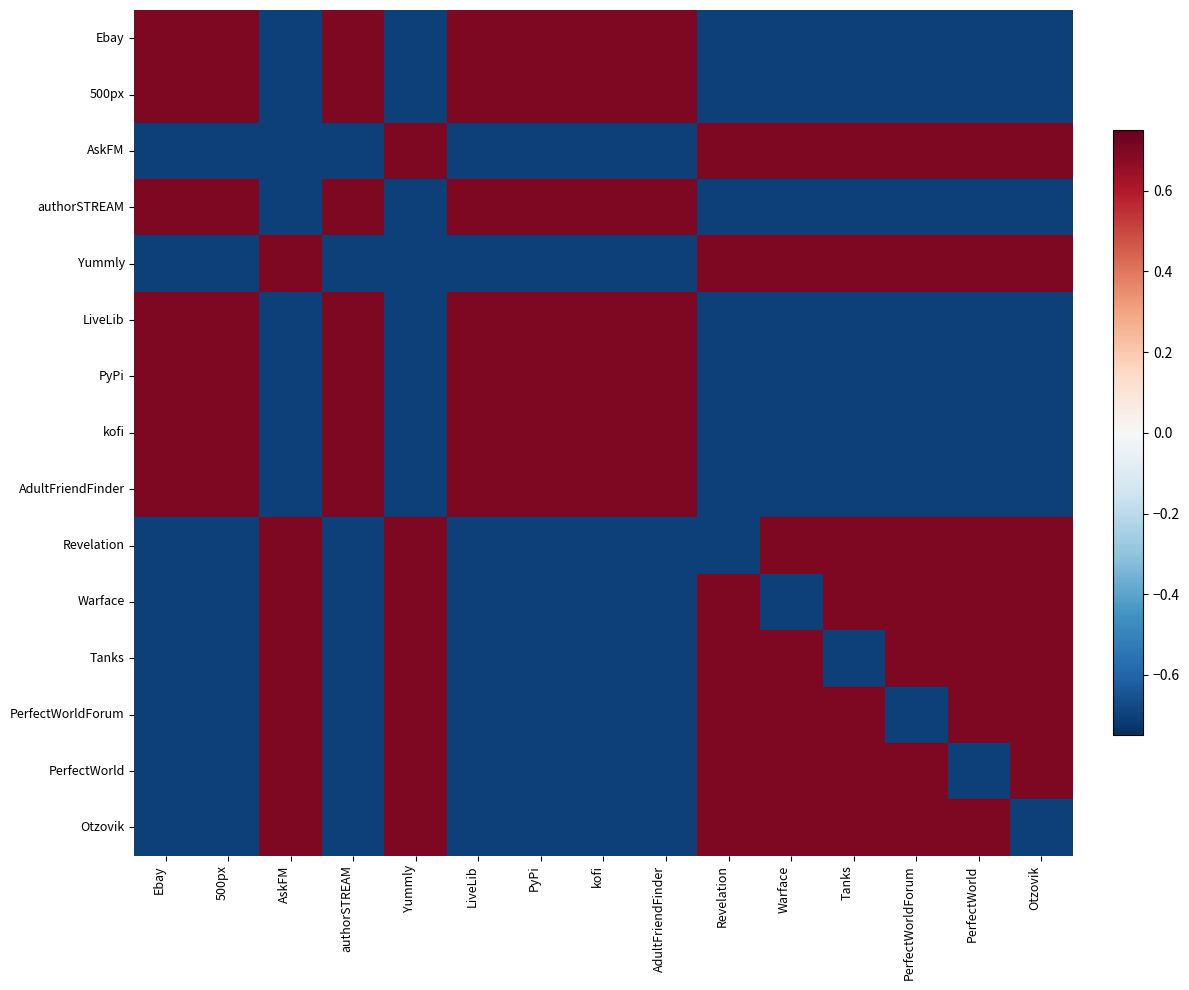

Reading right to left, extract all data points from this chart.

Ebay: Otzovik=-0.7	PerfectWorld=-0.7	PerfectWorldForum=-0.7	Tanks=-0.7	Warface=-0.7	Revelation=-0.7	AdultFriendFinder=0.7	kofi=0.7	PyPi=0.7	LiveLib=0.7	Yummly=-0.7	authorSTREAM=0.7	AskFM=-0.7	500px=0.7	Ebay=0.7
500px: Otzovik=-0.7	PerfectWorld=-0.7	PerfectWorldForum=-0.7	Tanks=-0.7	Warface=-0.7	Revelation=-0.7	AdultFriendFinder=0.7	kofi=0.7	PyPi=0.7	LiveLib=0.7	Yummly=-0.7	authorSTREAM=0.7	AskFM=-0.7	500px=0.7	Ebay=0.7
AskFM: Otzovik=0.7	PerfectWorld=0.7	PerfectWorldForum=0.7	Tanks=0.7	Warface=0.7	Revelation=0.7	AdultFriendFinder=-0.7	kofi=-0.7	PyPi=-0.7	LiveLib=-0.7	Yummly=0.7	authorSTREAM=-0.7	AskFM=-0.7	500px=-0.7	Ebay=-0.7
authorSTREAM: Otzovik=-0.7	PerfectWorld=-0.7	PerfectWorldForum=-0.7	Tanks=-0.7	Warface=-0.7	Revelation=-0.7	AdultFriendFinder=0.7	kofi=0.7	PyPi=0.7	LiveLib=0.7	Yummly=-0.7	authorSTREAM=0.7	AskFM=-0.7	500px=0.7	Ebay=0.7
Yummly: Otzovik=0.7	PerfectWorld=0.7	PerfectWorldForum=0.7	Tanks=0.7	Warface=0.7	Revelation=0.7	AdultFriendFinder=-0.7	kofi=-0.7	PyPi=-0.7	LiveLib=-0.7	Yummly=-0.7	authorSTREAM=-0.7	AskFM=0.7	500px=-0.7	Ebay=-0.7
LiveLib: Otzovik=-0.7	PerfectWorld=-0.7	PerfectWorldForum=-0.7	Tanks=-0.7	Warface=-0.7	Revelation=-0.7	AdultFriendFinder=0.7	kofi=0.7	PyPi=0.7	LiveLib=0.7	Yummly=-0.7	authorSTREAM=0.7	AskFM=-0.7	500px=0.7	Ebay=0.7
PyPi: Otzovik=-0.7	PerfectWorld=-0.7	PerfectWorldForum=-0.7	Tanks=-0.7	Warface=-0.7	Revelation=-0.7	AdultFriendFinder=0.7	kofi=0.7	PyPi=0.7	LiveLib=0.7	Yummly=-0.7	authorSTREAM=0.7	AskFM=-0.7	500px=0.7	Ebay=0.7
kofi: Otzovik=-0.7	PerfectWorld=-0.7	PerfectWorldForum=-0.7	Tanks=-0.7	Warface=-0.7	Revelation=-0.7	AdultFriendFinder=0.7	kofi=0.7	PyPi=0.7	LiveLib=0.7	Yummly=-0.7	authorSTREAM=0.7	AskFM=-0.7	500px=0.7	Ebay=0.7
AdultFriendFinder: Otzovik=-0.7	PerfectWorld=-0.7	PerfectWorldForum=-0.7	Tanks=-0.7	Warface=-0.7	Revelation=-0.7	AdultFriendFinder=0.7	kofi=0.7	PyPi=0.7	LiveLib=0.7	Yummly=-0.7	authorSTREAM=0.7	AskFM=-0.7	500px=0.7	Ebay=0.7
Revelation: Otzovik=0.7	PerfectWorld=0.7	PerfectWorldForum=0.7	Tanks=0.7	Warface=0.7	Revelation=-0.7	AdultFriendFinder=-0.7	kofi=-0.7	PyPi=-0.7	LiveLib=-0.7	Yummly=0.7	authorSTREAM=-0.7	AskFM=0.7	500px=-0.7	Ebay=-0.7
Warface: Otzovik=0.7	PerfectWorld=0.7	PerfectWorldForum=0.7	Tanks=0.7	Warface=-0.7	Revelation=0.7	AdultFriendFinder=-0.7	kofi=-0.7	PyPi=-0.7	LiveLib=-0.7	Yummly=0.7	authorSTREAM=-0.7	AskFM=0.7	500px=-0.7	Ebay=-0.7
Tanks: Otzovik=0.7	PerfectWorld=0.7	PerfectWorldForum=0.7	Tanks=-0.7	Warface=0.7	Revelation=0.7	AdultFriendFinder=-0.7	kofi=-0.7	PyPi=-0.7	LiveLib=-0.7	Yummly=0.7	authorSTREAM=-0.7	AskFM=0.7	500px=-0.7	Ebay=-0.7
PerfectWorldForum: Otzovik=0.7	PerfectWorld=0.7	PerfectWorldForum=-0.7	Tanks=0.7	Warface=0.7	Revelation=0.7	AdultFriendFinder=-0.7	kofi=-0.7	PyPi=-0.7	LiveLib=-0.7	Yummly=0.7	authorSTREAM=-0.7	AskFM=0.7	500px=-0.7	Ebay=-0.7
PerfectWorld: Otzovik=0.7	PerfectWorld=-0.7	PerfectWorldForum=0.7	Tanks=0.7	Warface=0.7	Revelation=0.7	AdultFriendFinder=-0.7	kofi=-0.7	PyPi=-0.7	LiveLib=-0.7	Yummly=0.7	authorSTREAM=-0.7	AskFM=0.7	500px=-0.7	Ebay=-0.7
Otzovik: Otzovik=-0.7	PerfectWorld=0.7	PerfectWorldForum=0.7	Tanks=0.7	Warface=0.7	Revelation=0.7	AdultFriendFinder=-0.7	kofi=-0.7	PyPi=-0.7	LiveLib=-0.7	Yummly=0.7	authorSTREAM=-0.7	AskFM=0.7	500px=-0.7	Ebay=-0.7